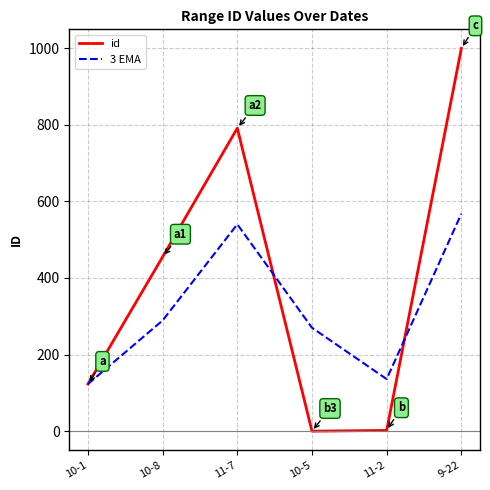

Count the number of categories in the chart.

6